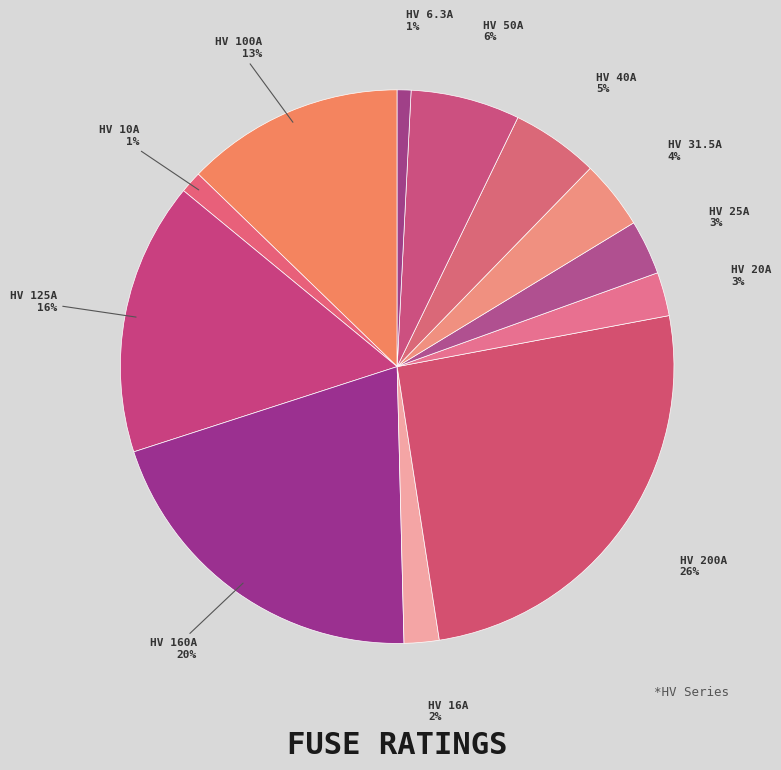

Is there any slice that represents more than half of the pie?

No